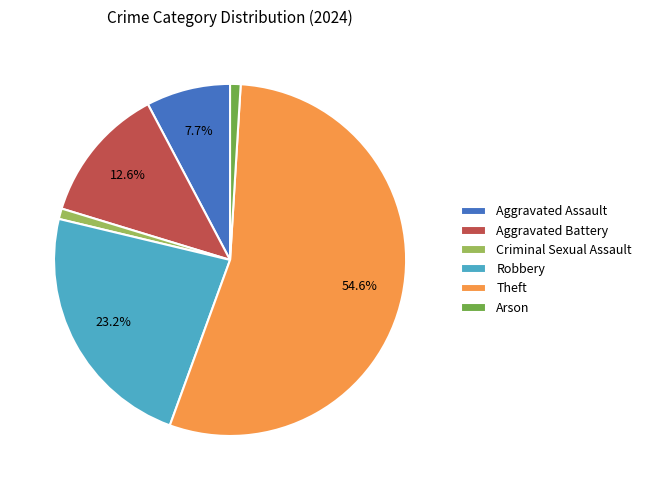

Which slice is the largest?

Theft